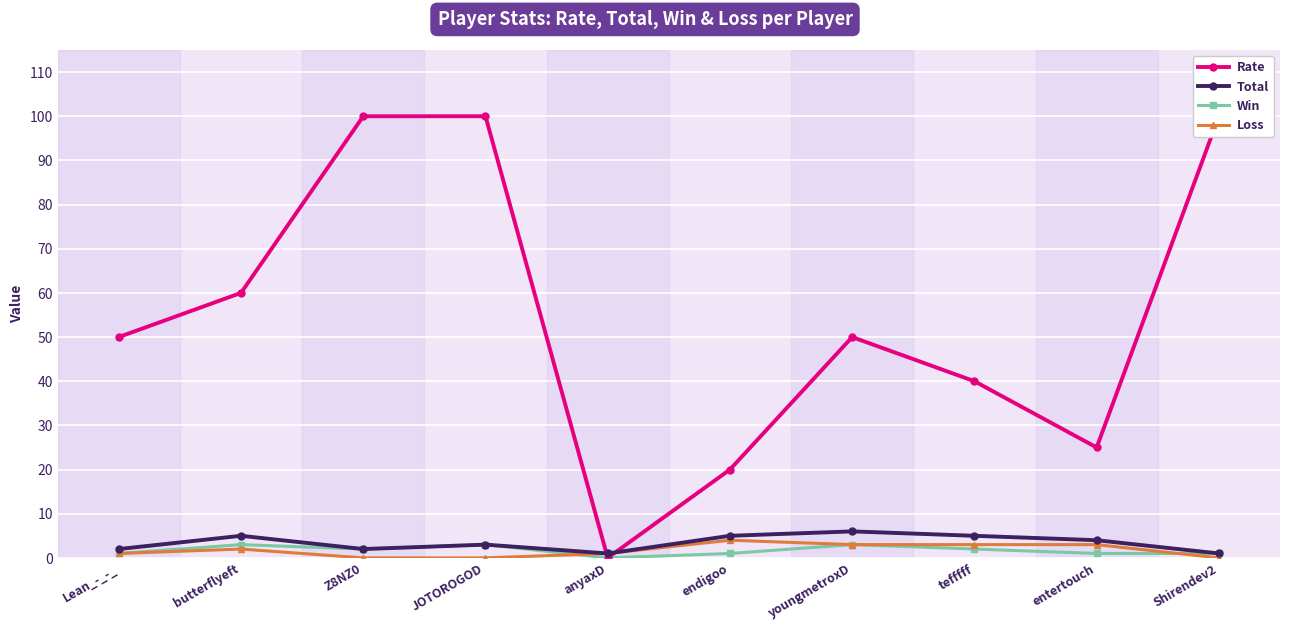

Where is the first local maximum for Total?

butterflyeft